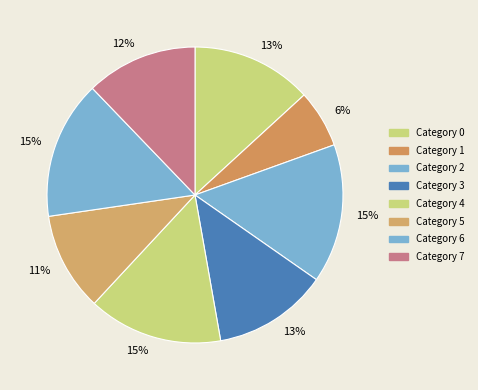

How many segments does this pie chart have?

8